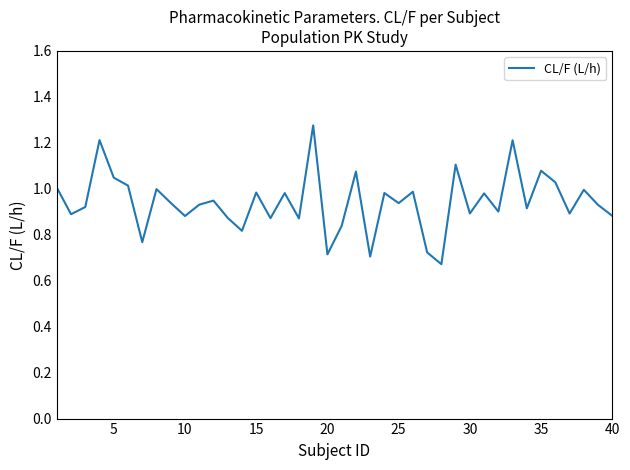

What is the difference between the maximum and minimum values?

0.6